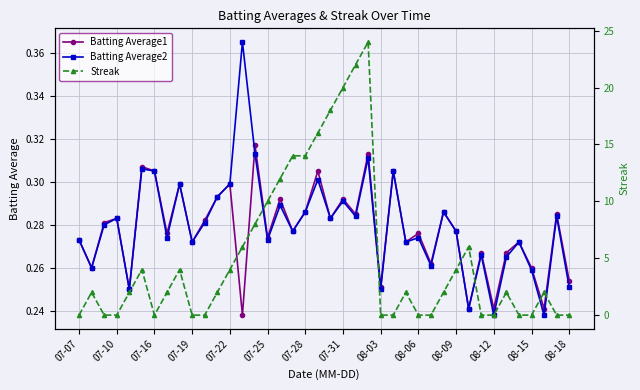

Where is the first local maximum for Batting Average1?

07-10